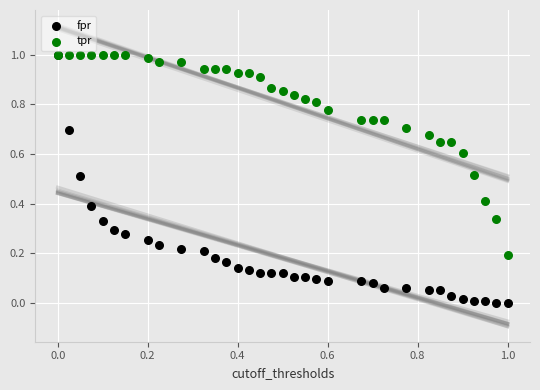

Which series contains the lowest Y value?

fpr